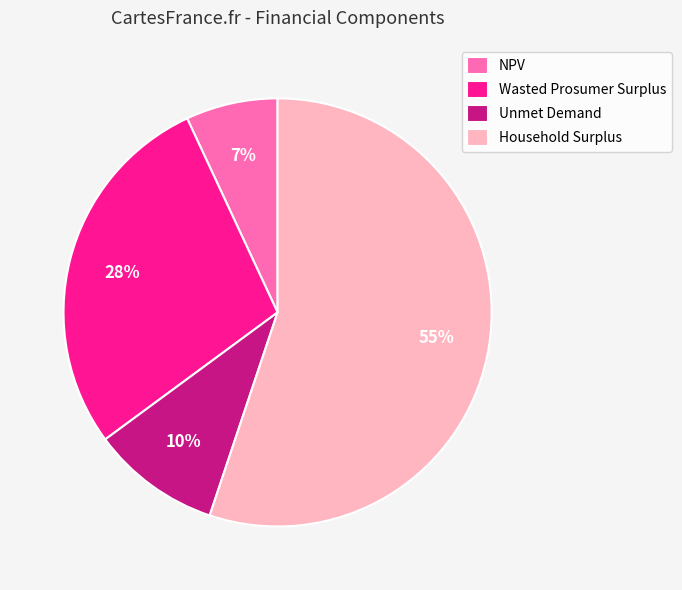

To the nearest percent, what is the combined percentage of NPV and Wasted Prosumer Surplus?

35%